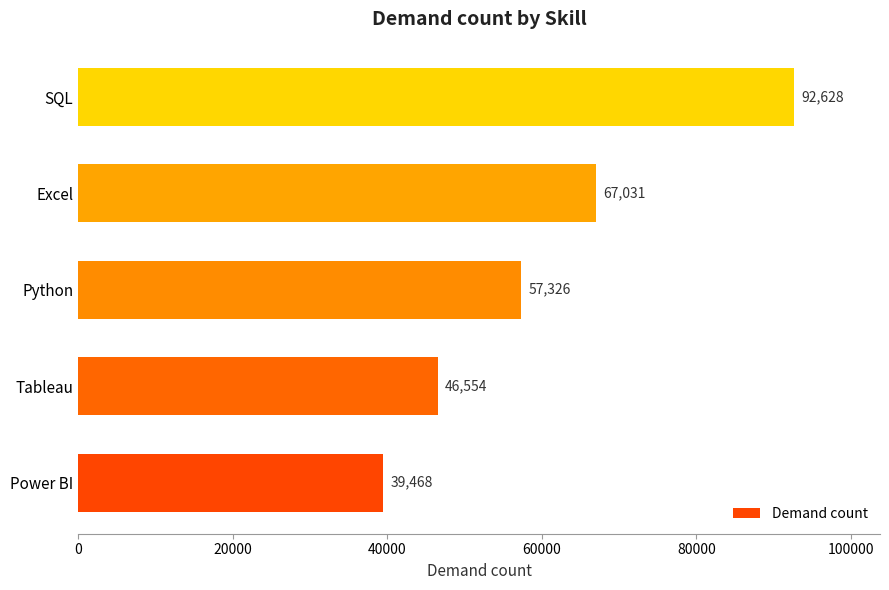

How many series are shown in this chart?

1